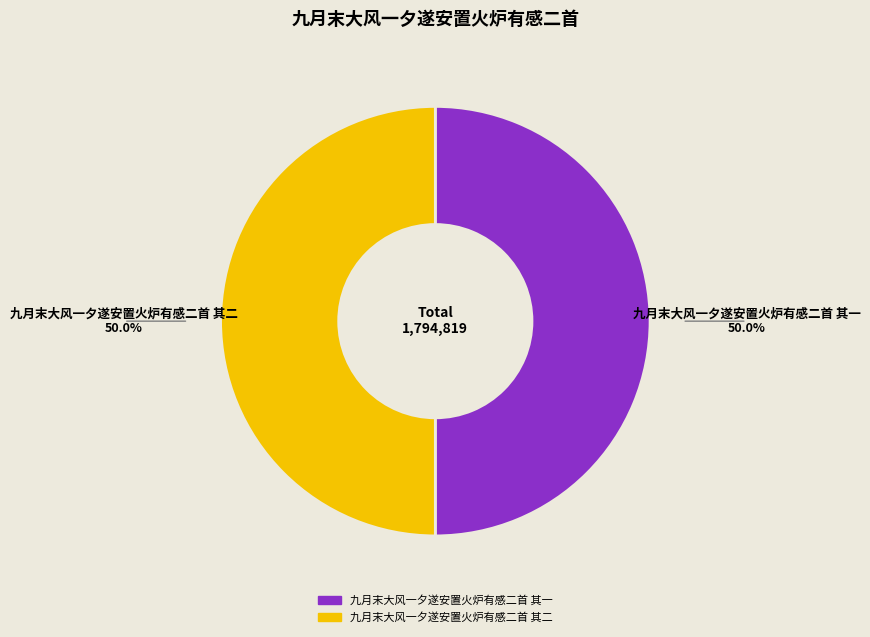

To the nearest percent, what percentage of the pie is 九月末大风一夕遂安置火炉有感二首 其一?

50%